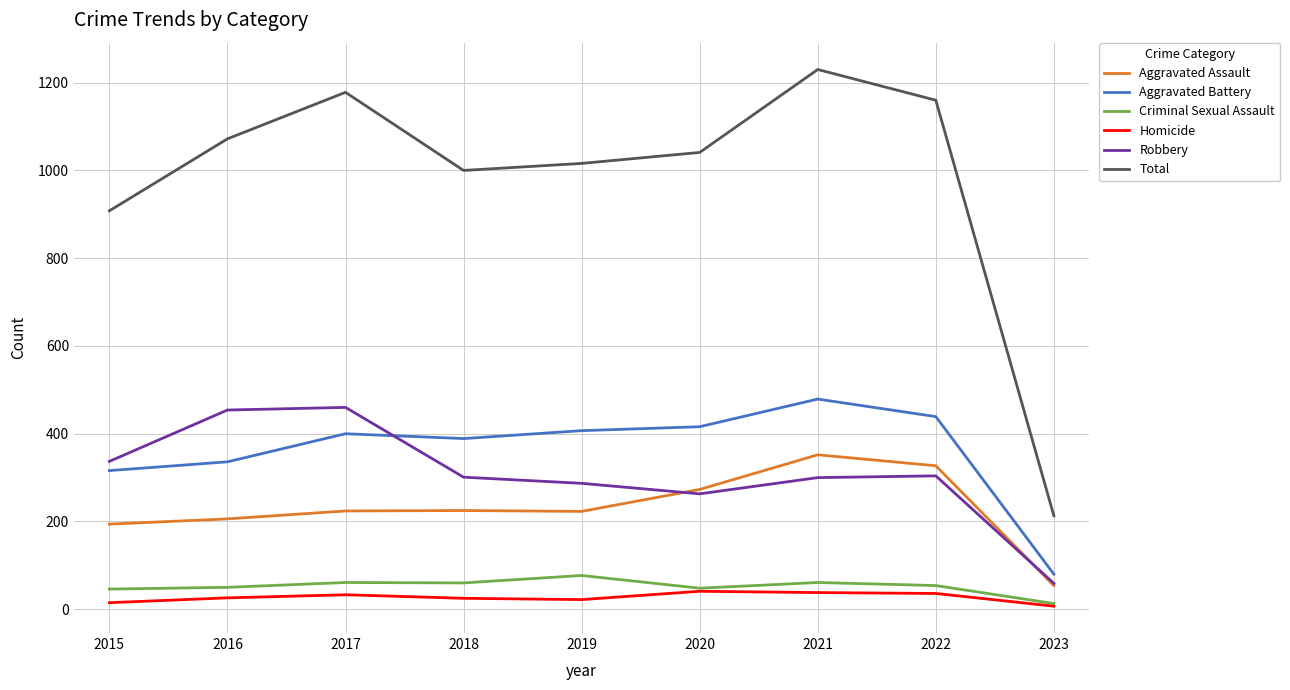

What is the difference between the highest and lowest values at 2017?

1145